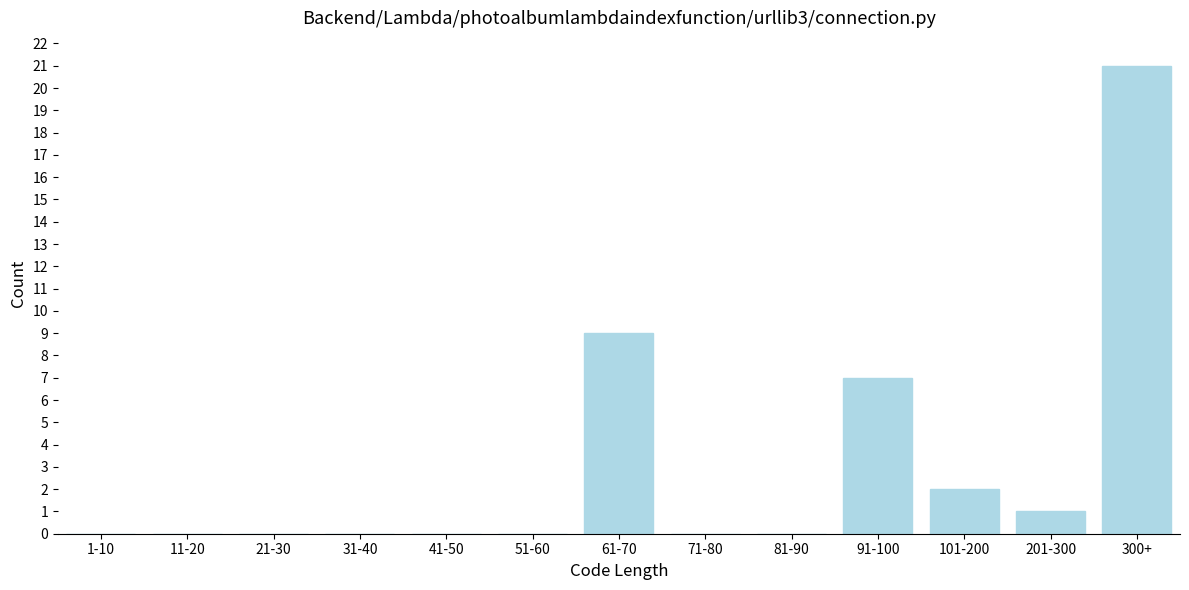

Reading left to right, extract all data points from this chart.

1-10=0	11-20=0	21-30=0	31-40=0	41-50=0	51-60=0	61-70=9	71-80=0	81-90=0	91-100=7	101-200=2	201-300=1	300+=21